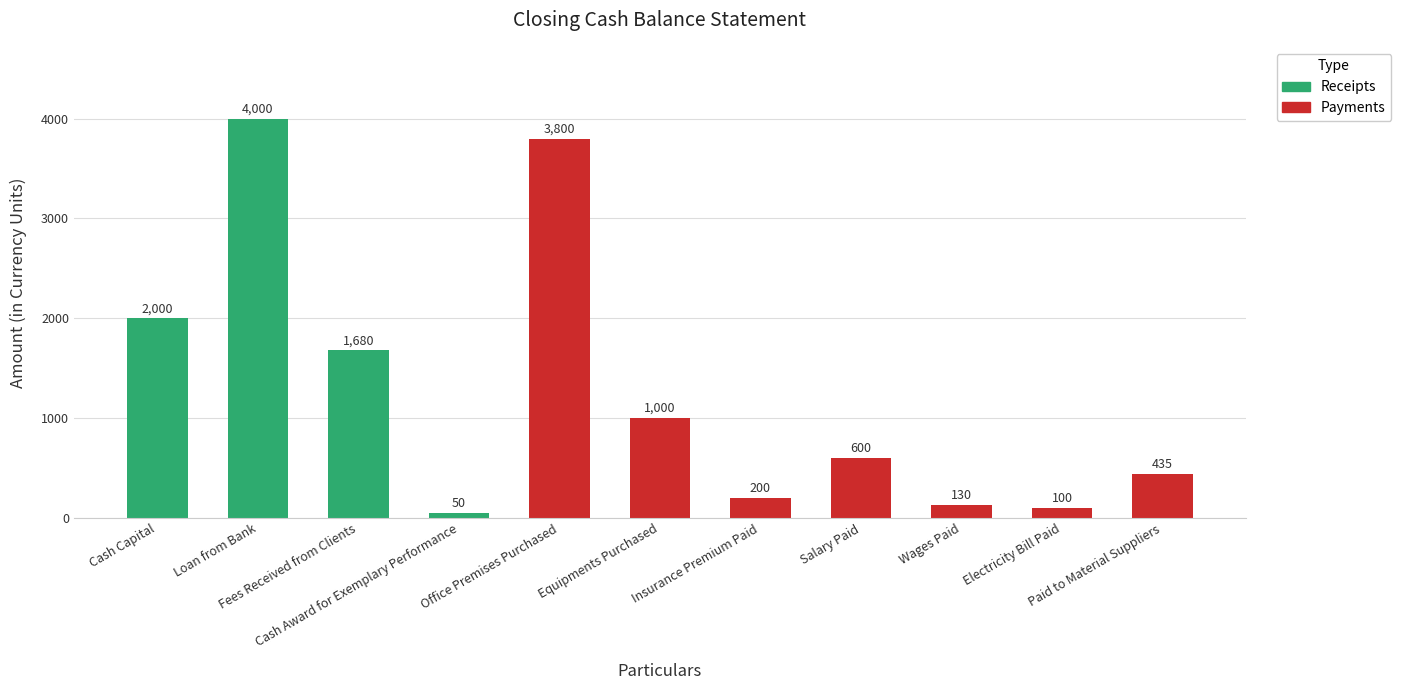

What is the difference between the maximum and minimum values?

3950